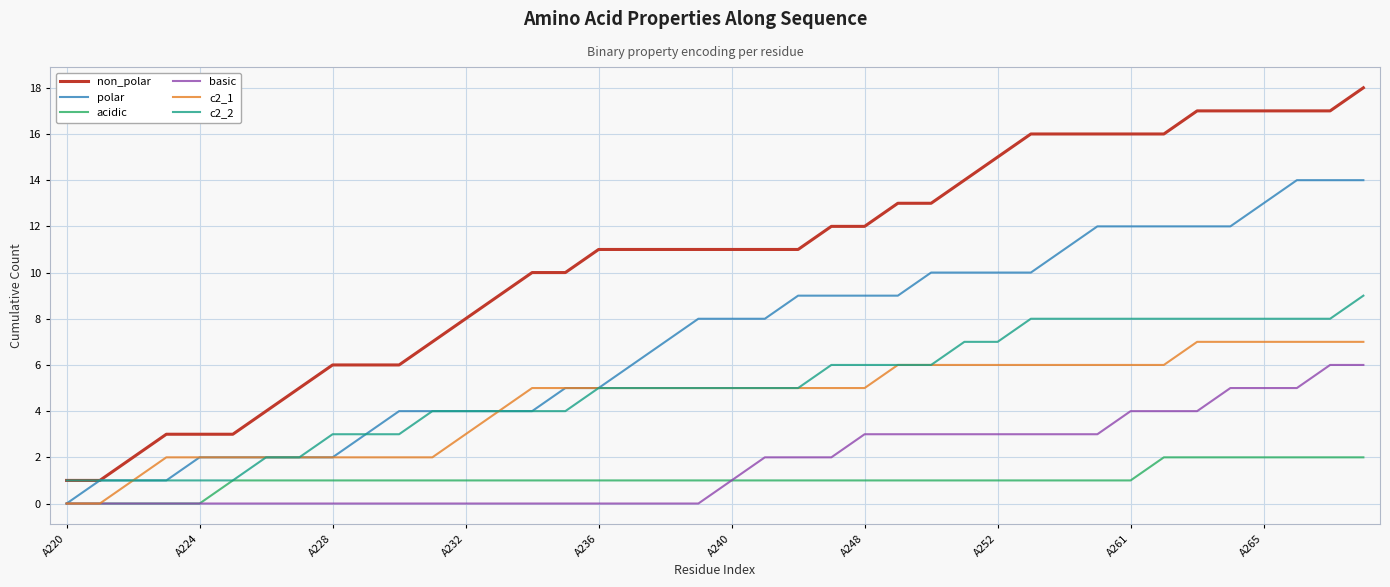

True or false: non_polar and acidic cross at least once.

False